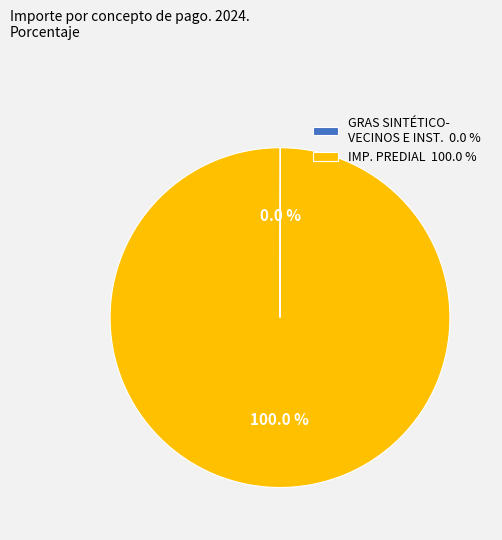

Is there a majority slice in this chart?

Yes